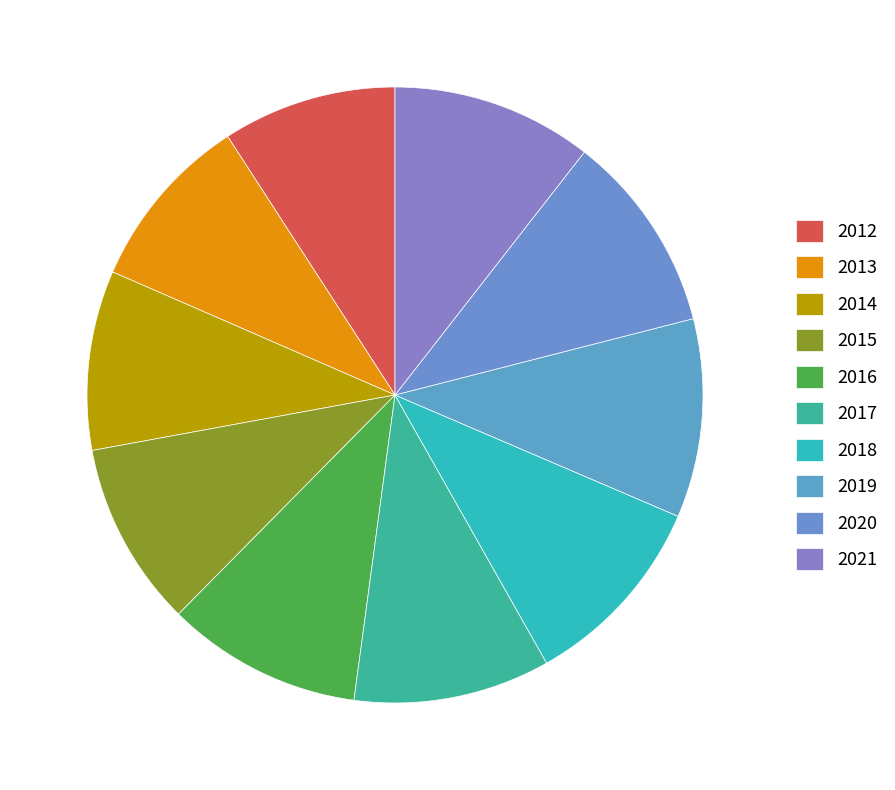

How many slices are in this pie chart?

10